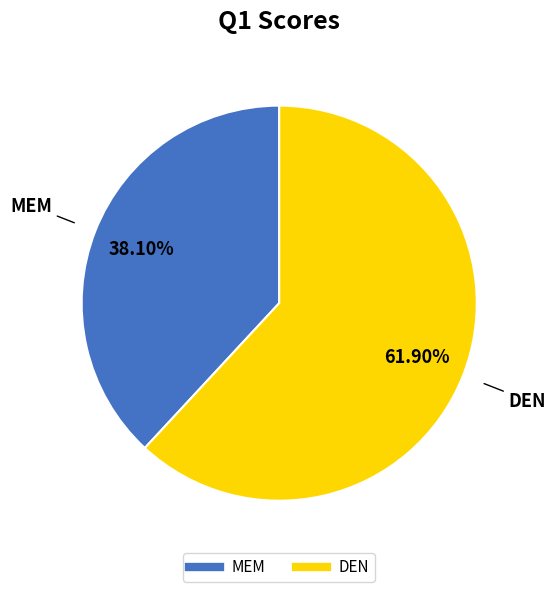

How much of the chart is everything except DEN?

38.1%